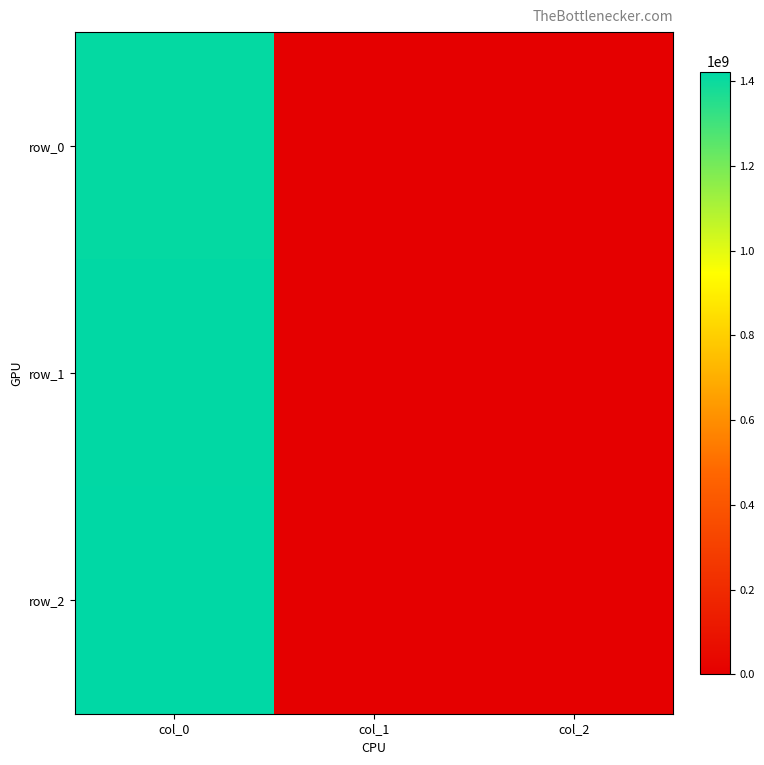

Reading left to right, what are all the values shown in this chart?

row_0: 1413562420	0	0
row_1: 1419182407	0	0
row_2: 1422638757	0	0